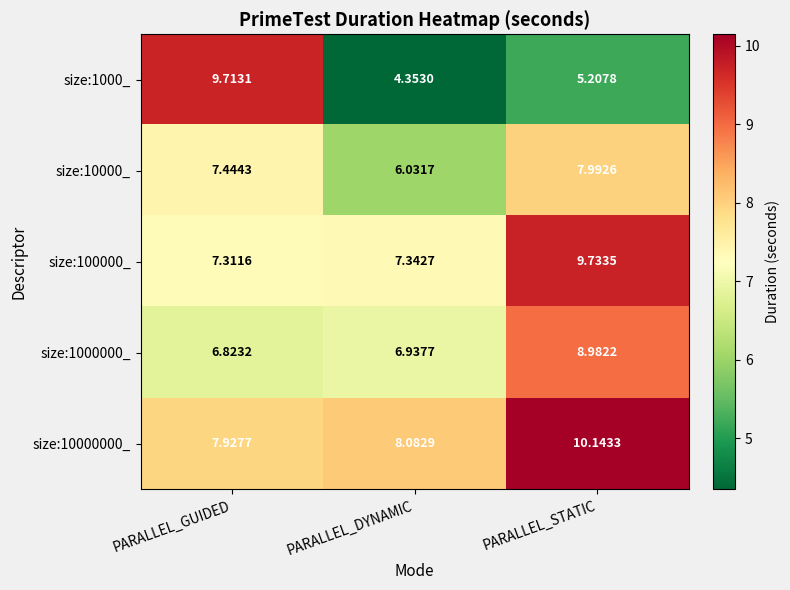

List the series in order of their overall mean, lowest first.

size:1000_, size:10000_, size:1000000_, size:100000_, size:10000000_